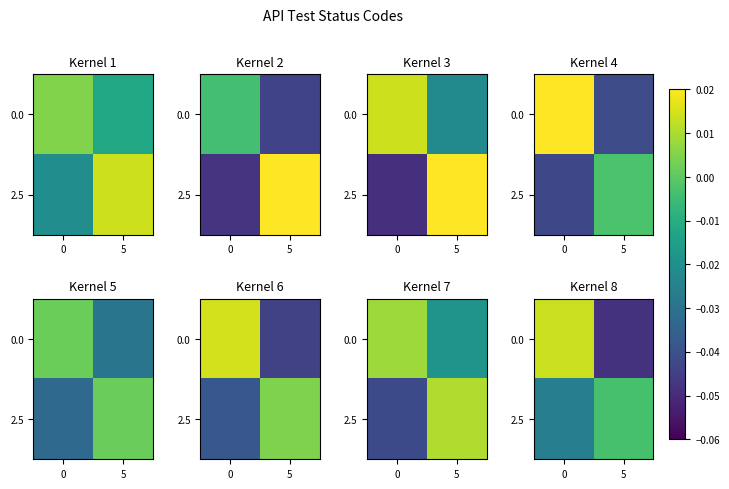

The row_0 series shows 0.0 at 0. True or false?

True